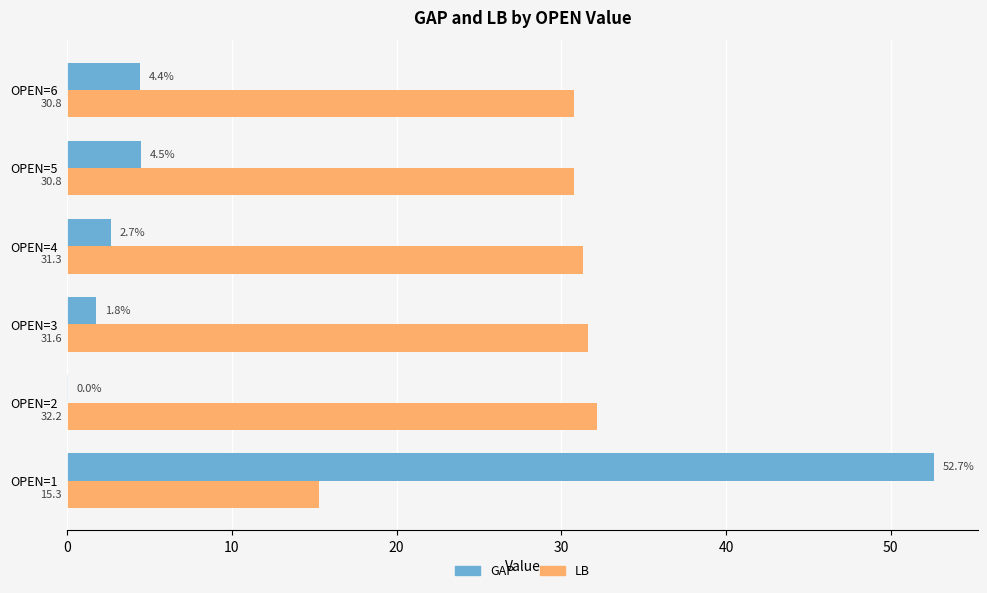

True or false: GAP has a value of 0.0 at OPEN=2.

True